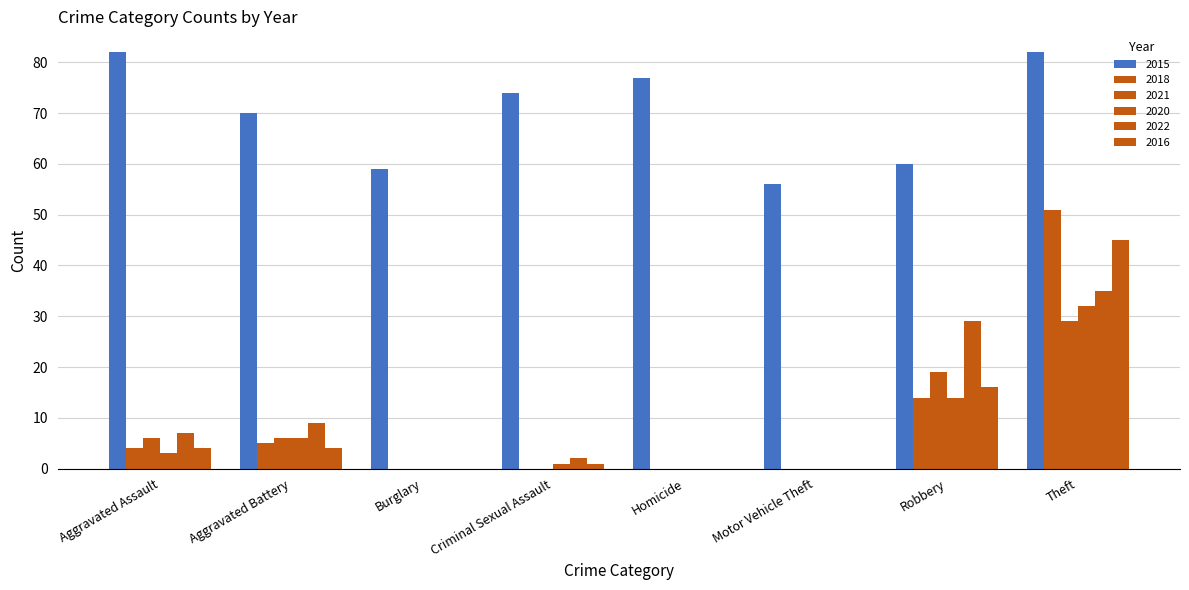

Count the number of categories in the chart.

8